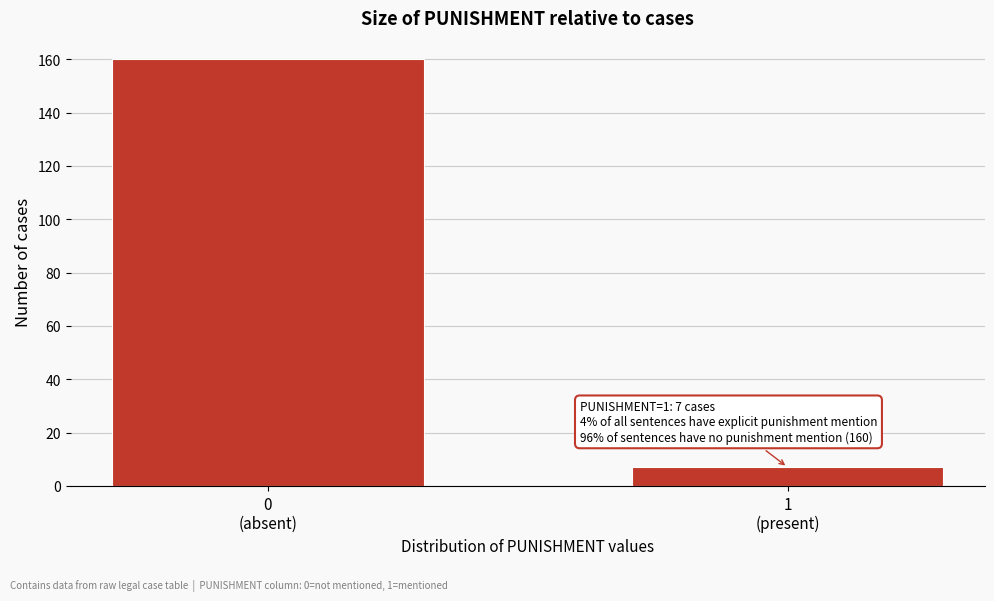

Reading left to right, list all the values displayed in this chart.

160	7